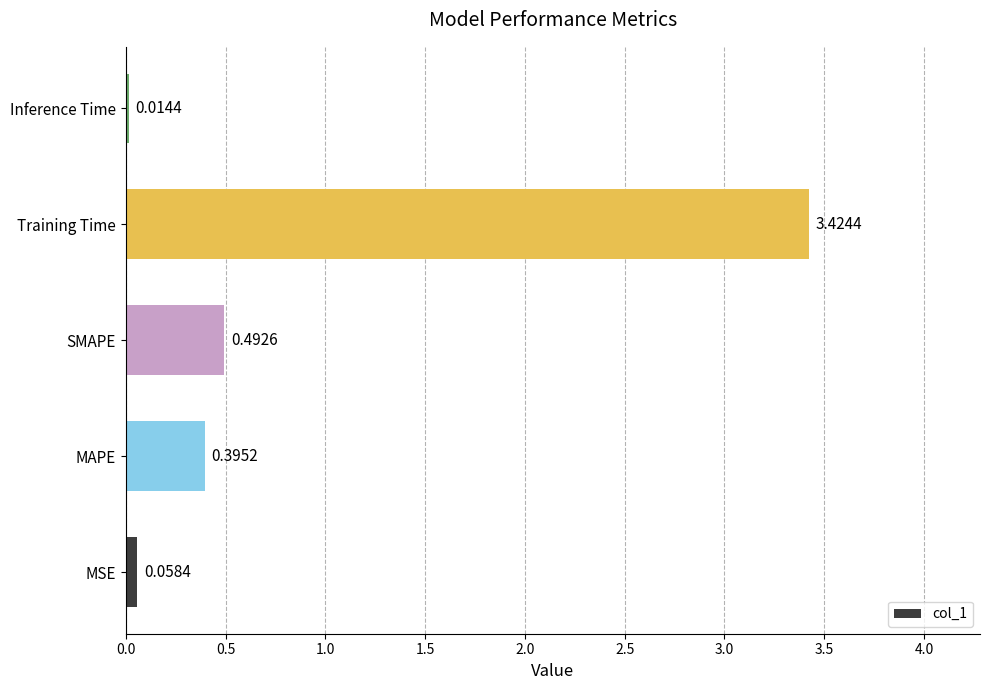

List the labels in order of value, largest first.

Training Time, SMAPE, MAPE, MSE, Inference Time